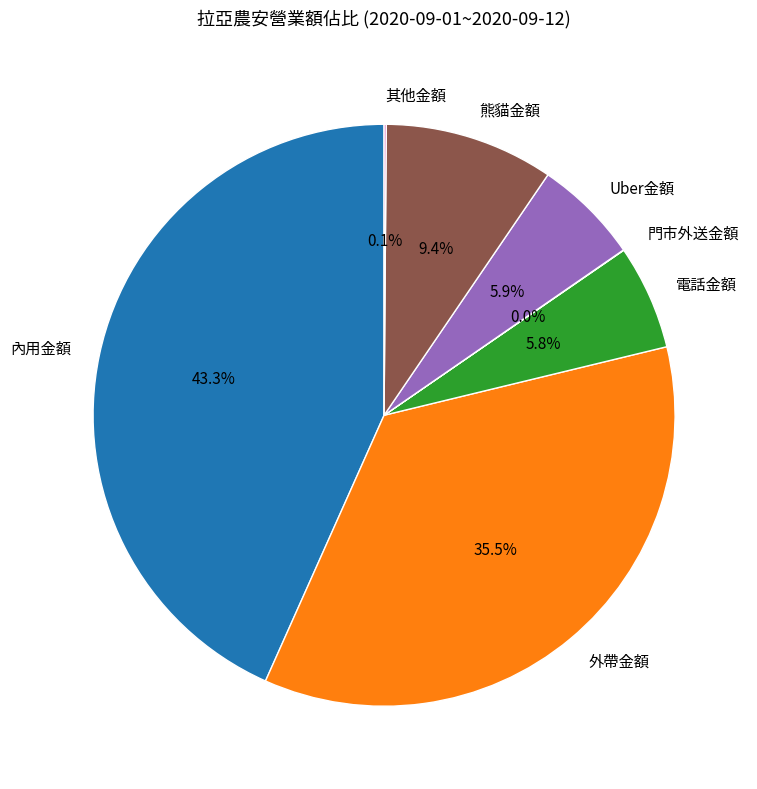

Is it true that 熊貓金額 is 9% of the pie?

True